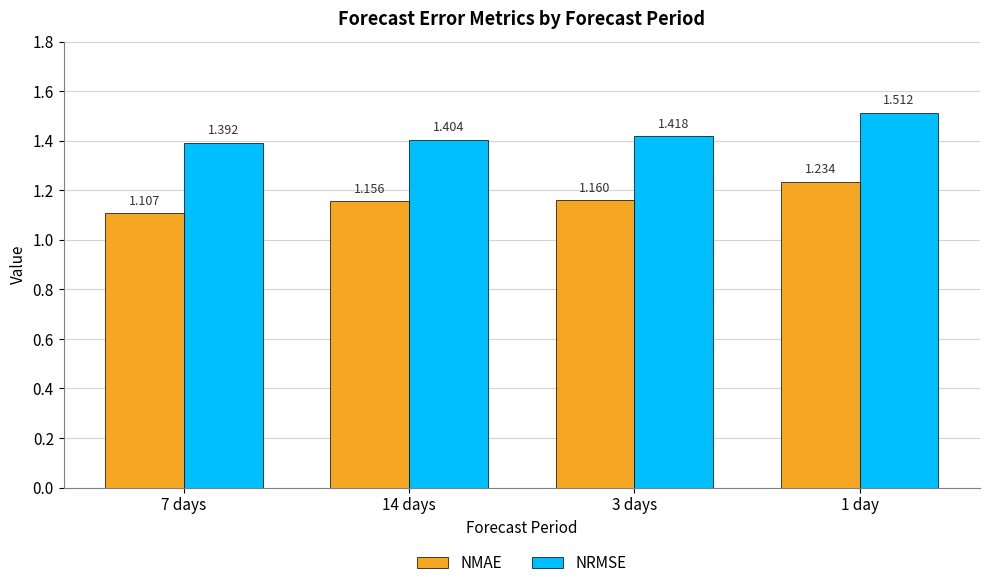

What is the total value across all series at 3 days?

2.6